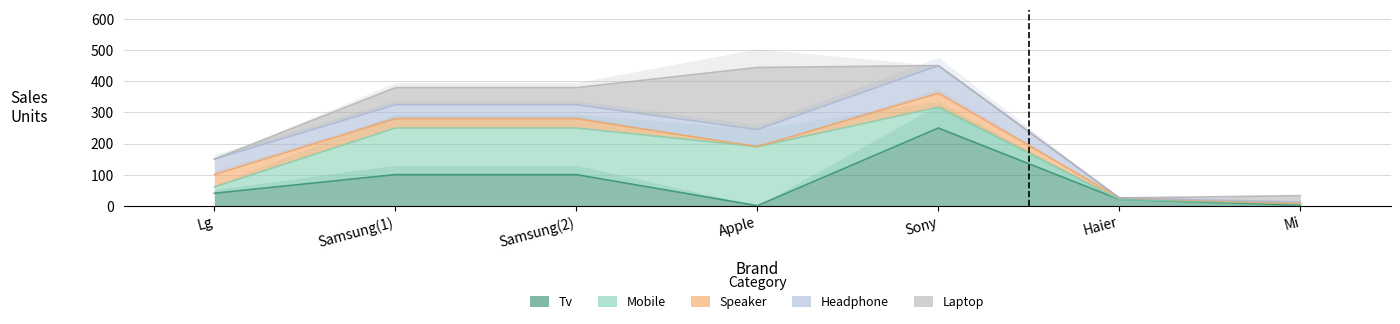

True or false: headphone has more than 2 interior local peaks.

False